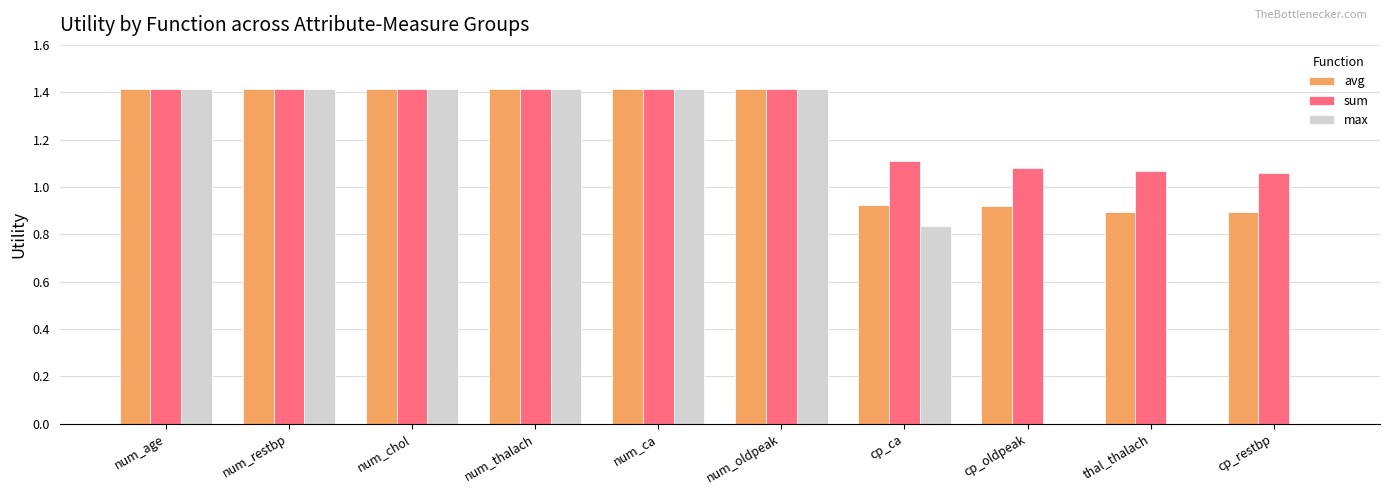

What is the total value across all series at num_restbp?

4.2